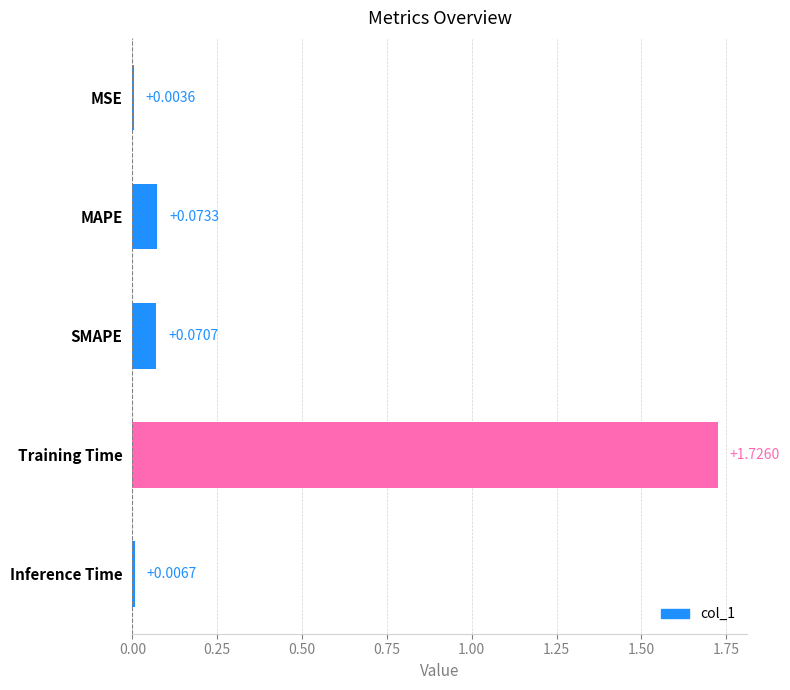

At which label is the value closest to 0?

MSE